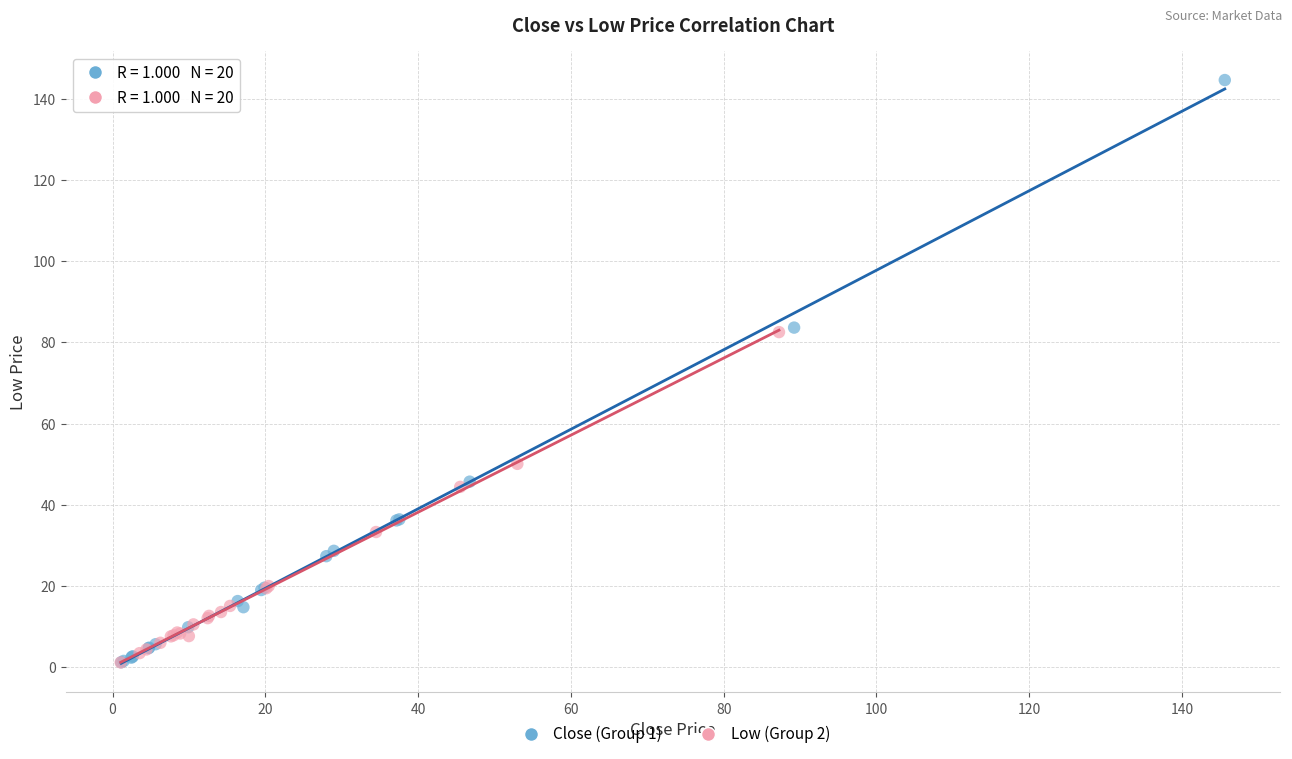

Which series contains the highest Y value?

Close (Group 1)